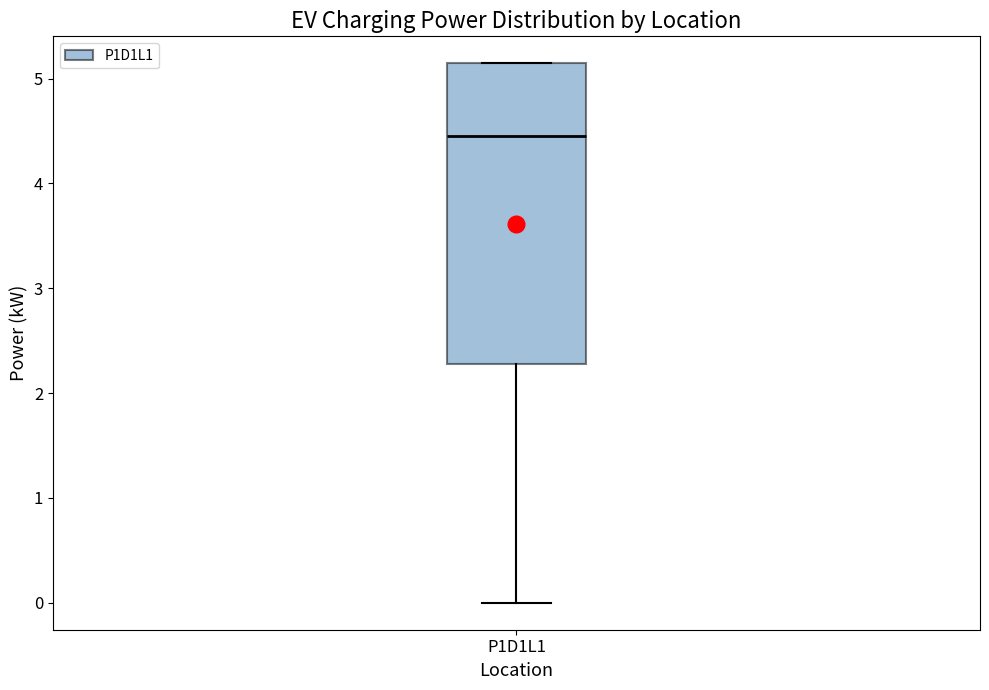

Where does the median line of the box for P1D1L1 sit on the y-axis? The values are not printed on the chart, so give them approximately, as read against the axis.

4.4